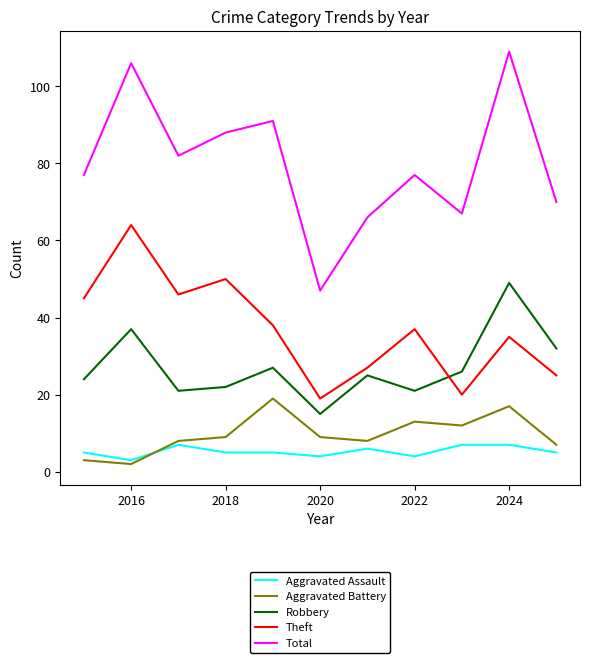

What is the smallest value displayed?

2